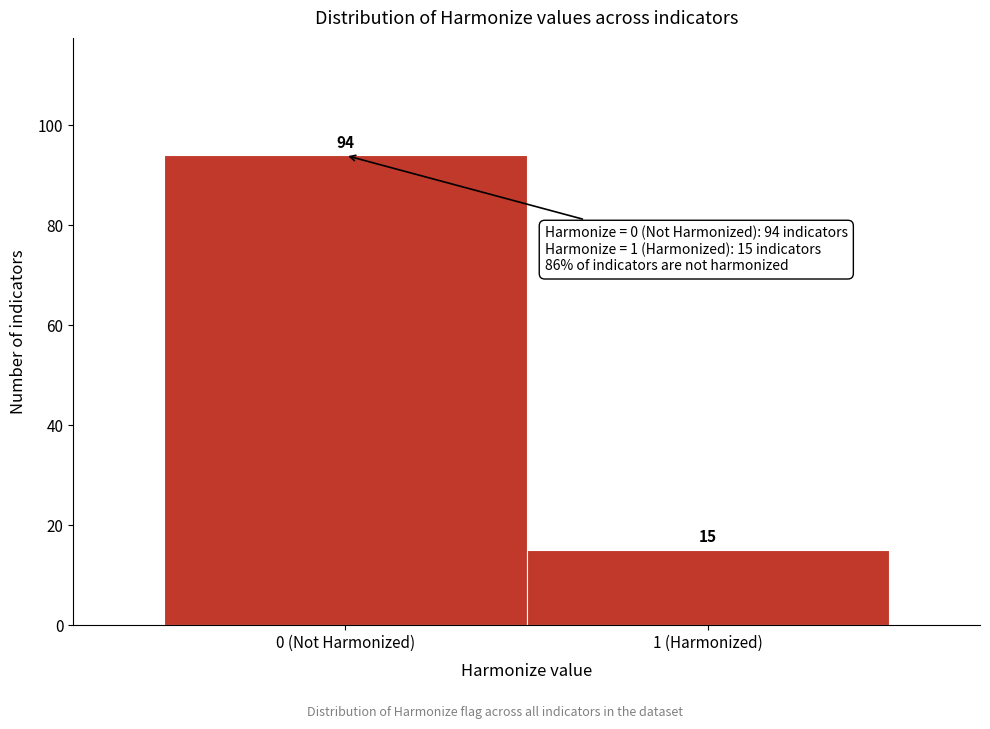

Reading left to right, extract all data points from this chart.

0 (Not Harmonized)=94	1 (Harmonized)=15